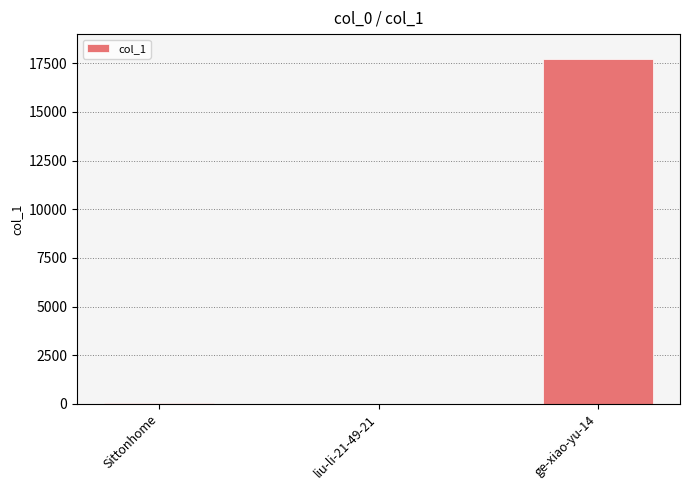

True or false: the data shows 8448 at ge-xiao-yu-14.

False